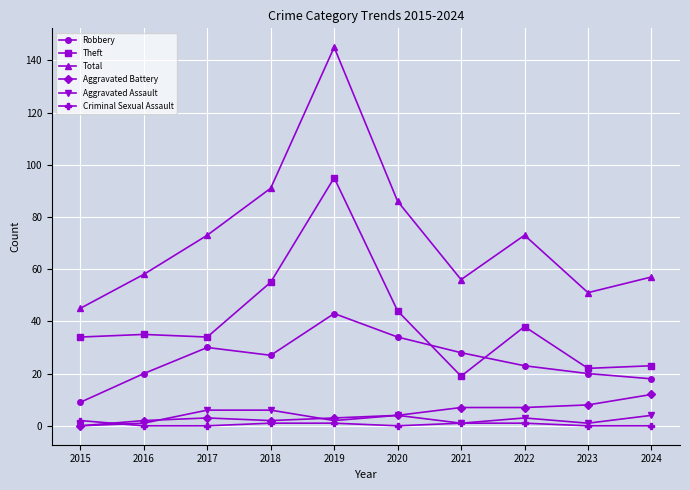

True or false: Total and Theft cross at least once.

False